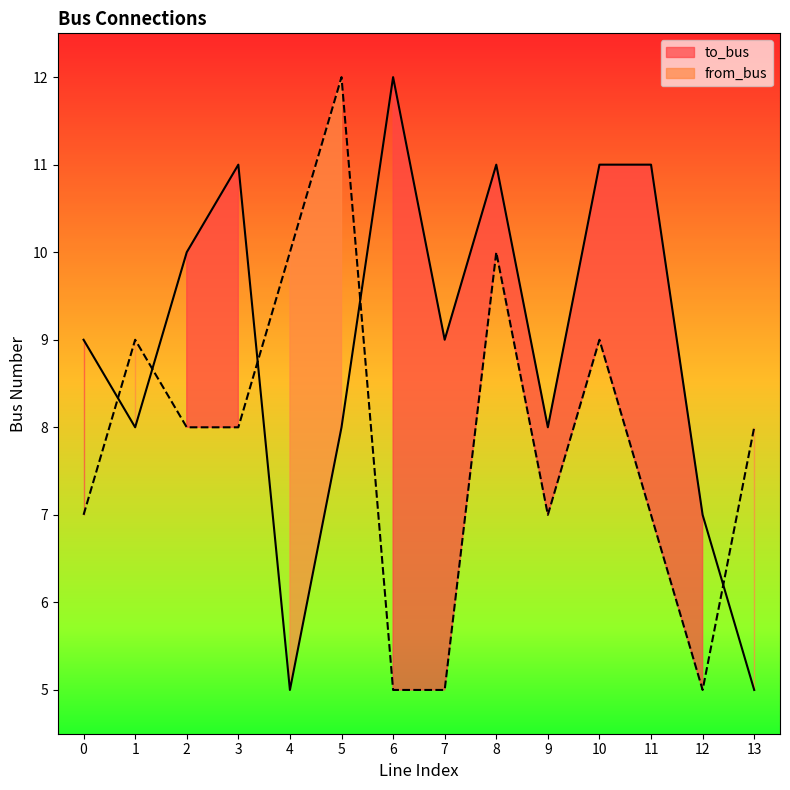

Which category has the lowest value in the to_bus series?

4